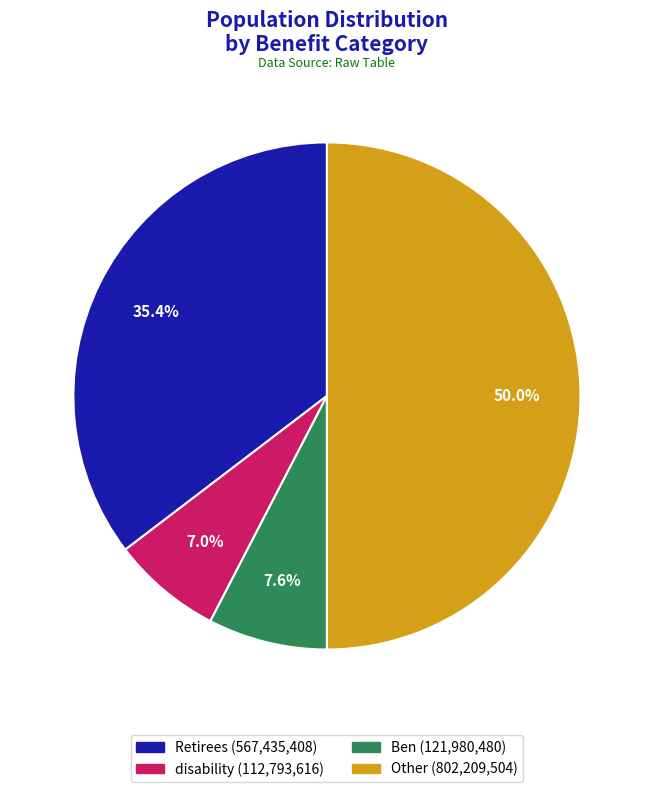

To the nearest percent, what is the difference between the largest and smallest slice percentages?

43%